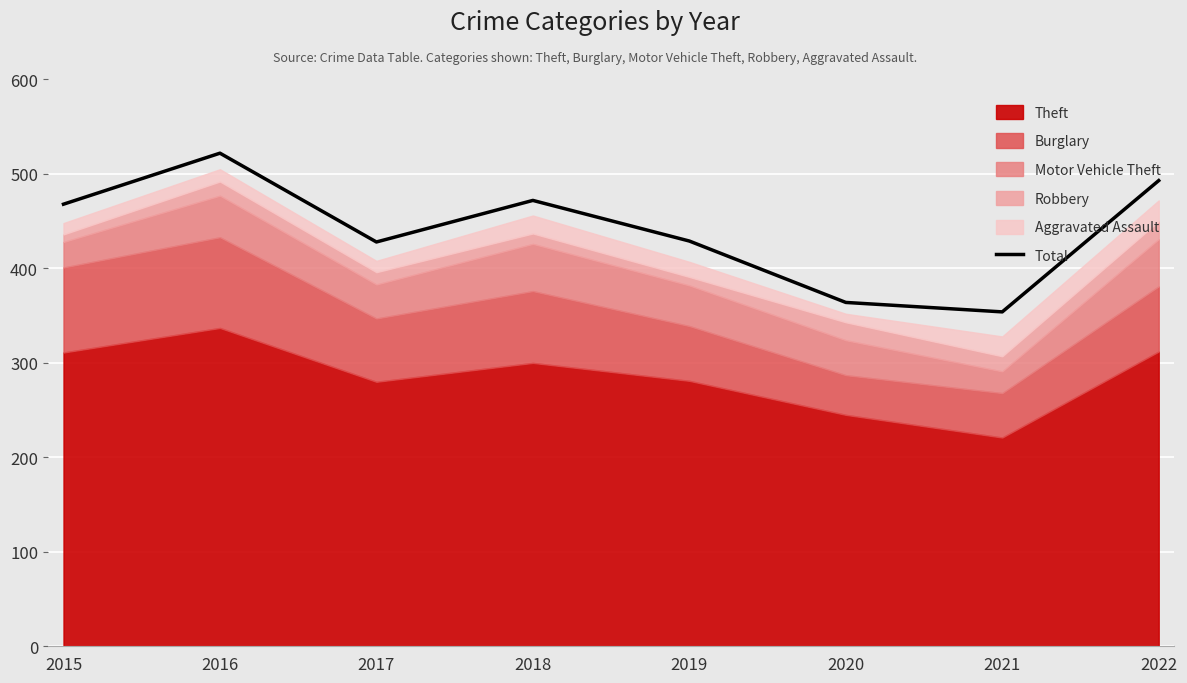

List the labels in order of value, largest first.

2016, 2022, 2018, 2015, 2019, 2017, 2020, 2021